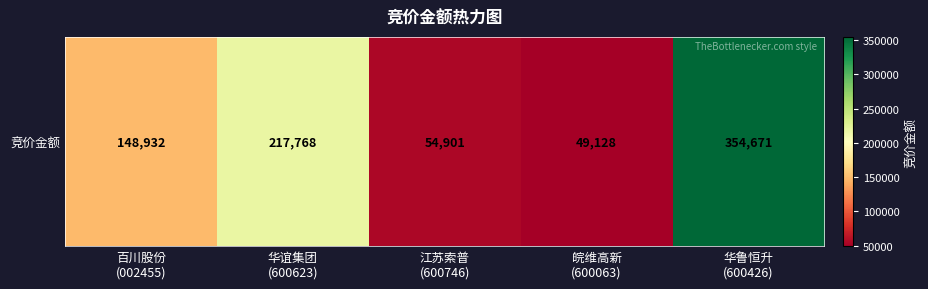

Reading left to right, transcribe all the data shown in this chart.

百川股份
(002455)=148932	华谊集团
(600623)=217768	江苏索普
(600746)=54901	皖维高新
(600063)=49128	华鲁恒升
(600426)=354671